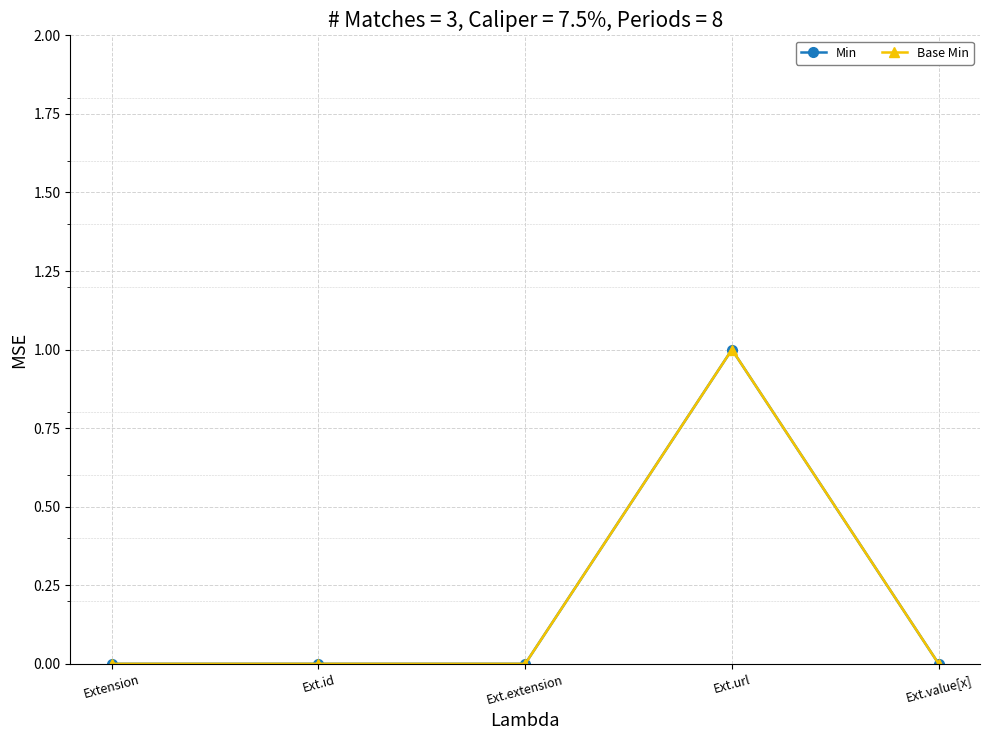

What is the sum of all Min values?

1